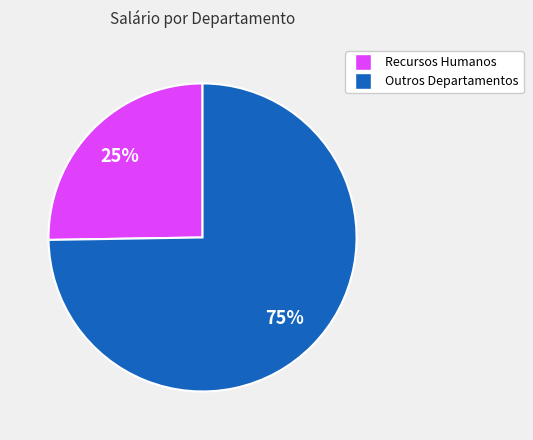

To the nearest percent, what is the average slice percentage?

50%